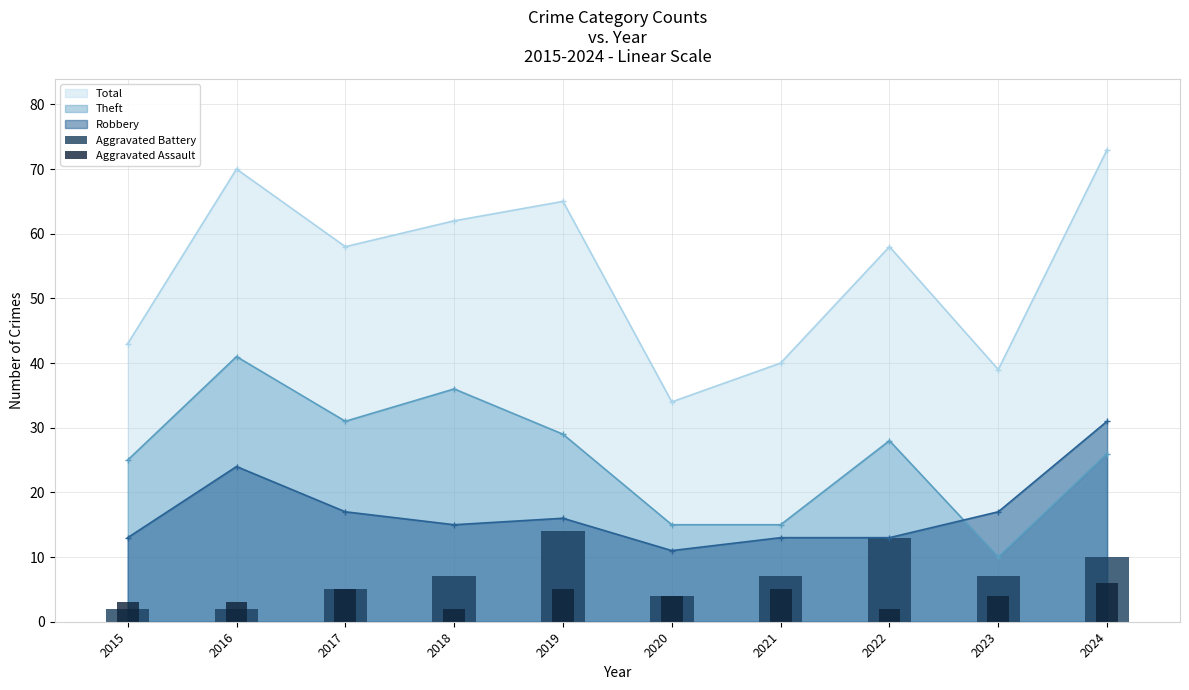

What is the value of the Robbery point at the 8th from the left?

13